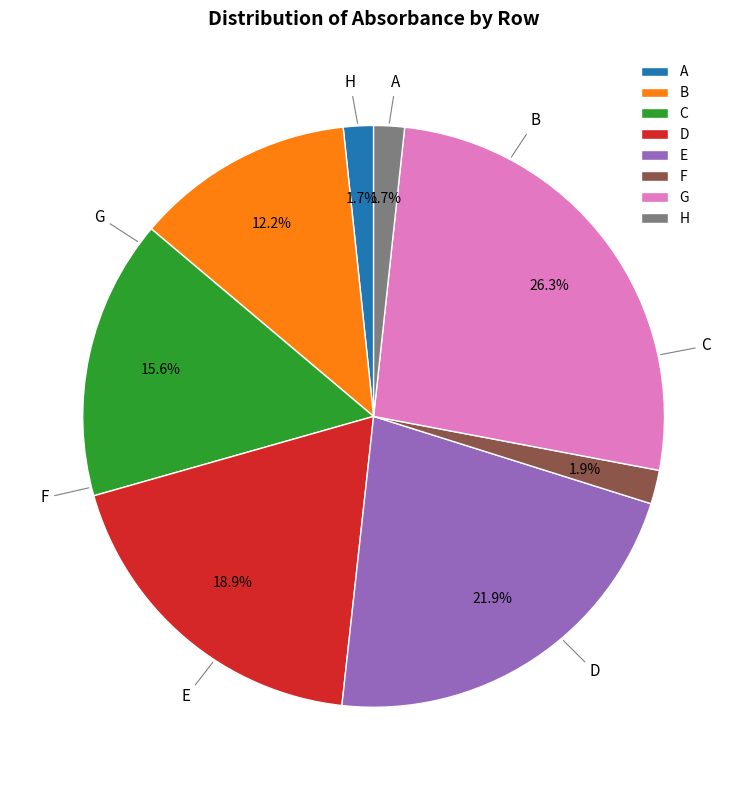

To the nearest percent, what percentage of the pie is G?

26%